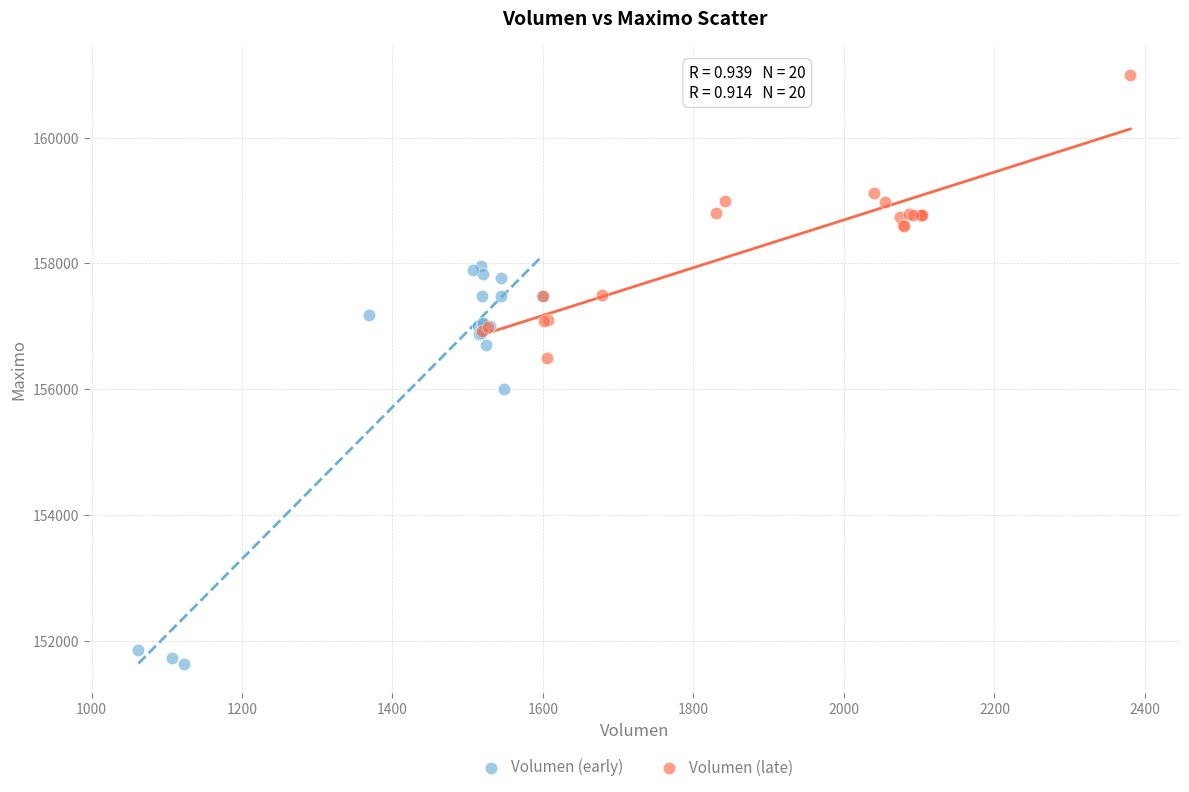

Which series reaches the maximum Y coordinate?

Volumen (late)